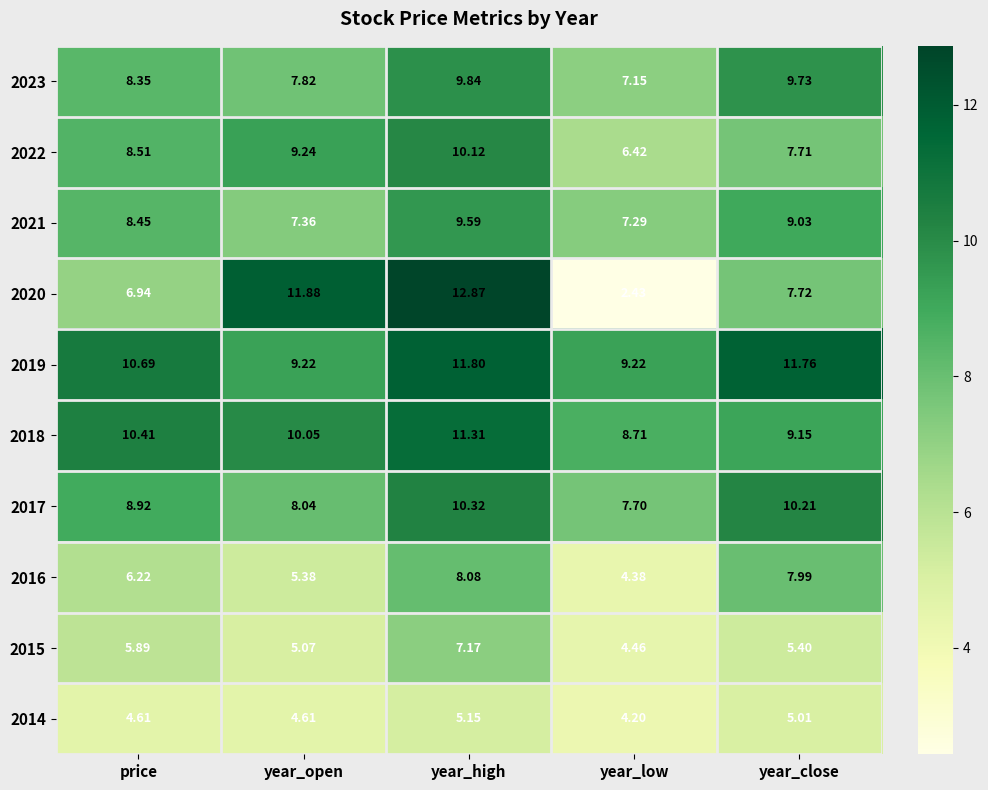

Which label corresponds to the largest value in the chart?

year_high